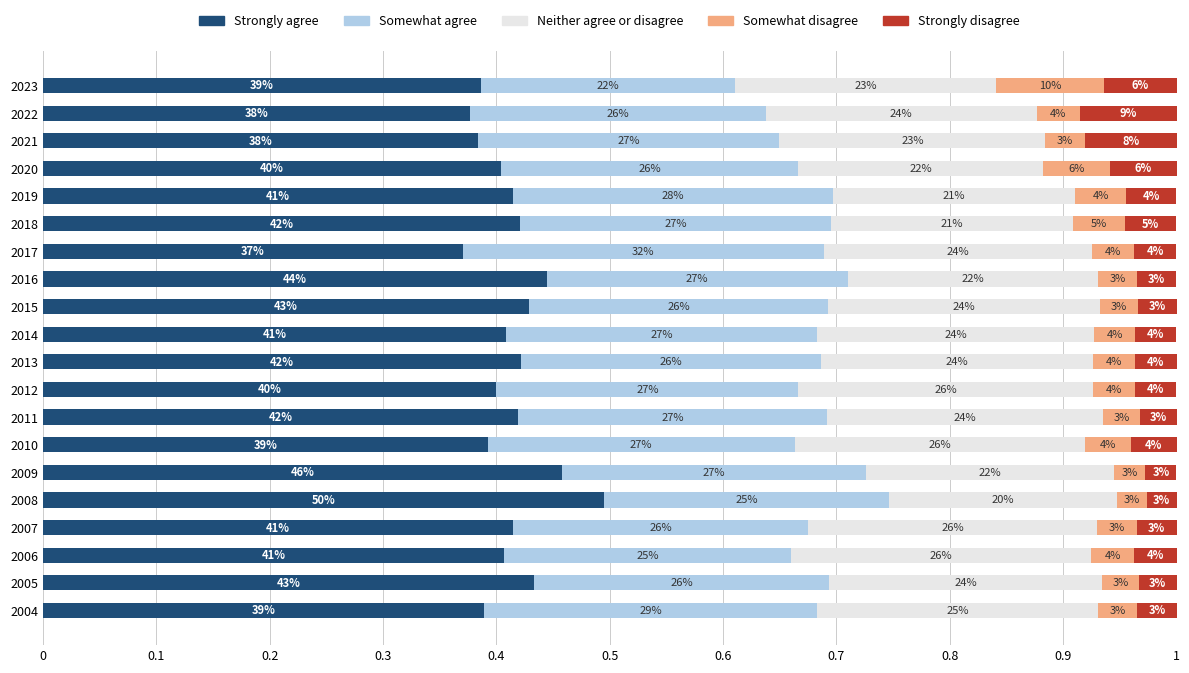

What are all the series names shown in the legend?

Strongly agree, Somewhat agree, Neither agree or disagree, Somewhat disagree, Strongly disagree